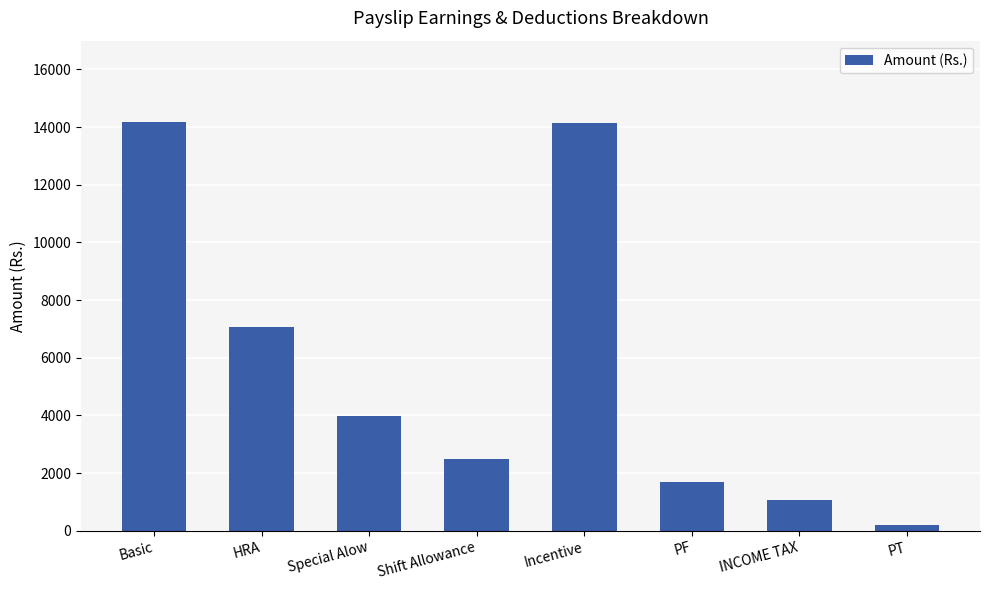

How many distinct data groups are displayed?

1